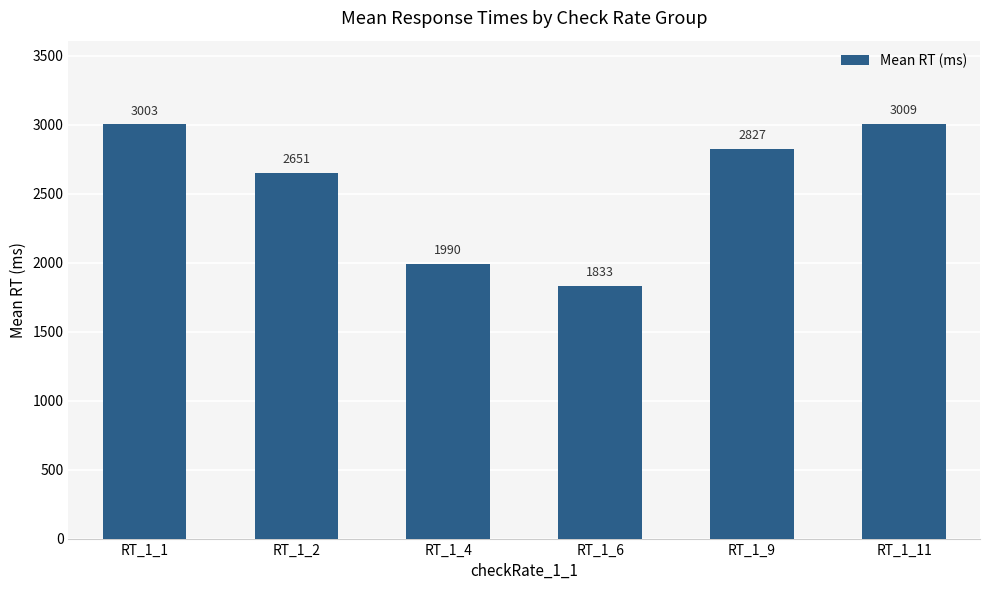

The chart shows a value of 1900.5 at RT_1_1. True or false?

False